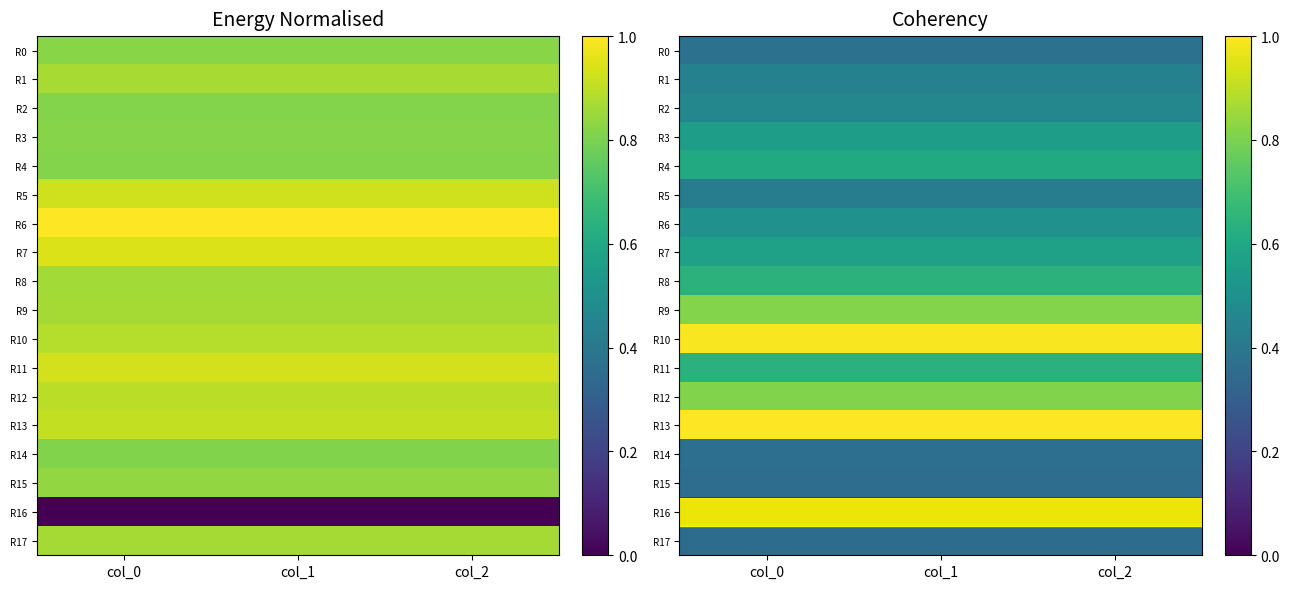

At which category does the chart reach its minimum across all series?

col_0